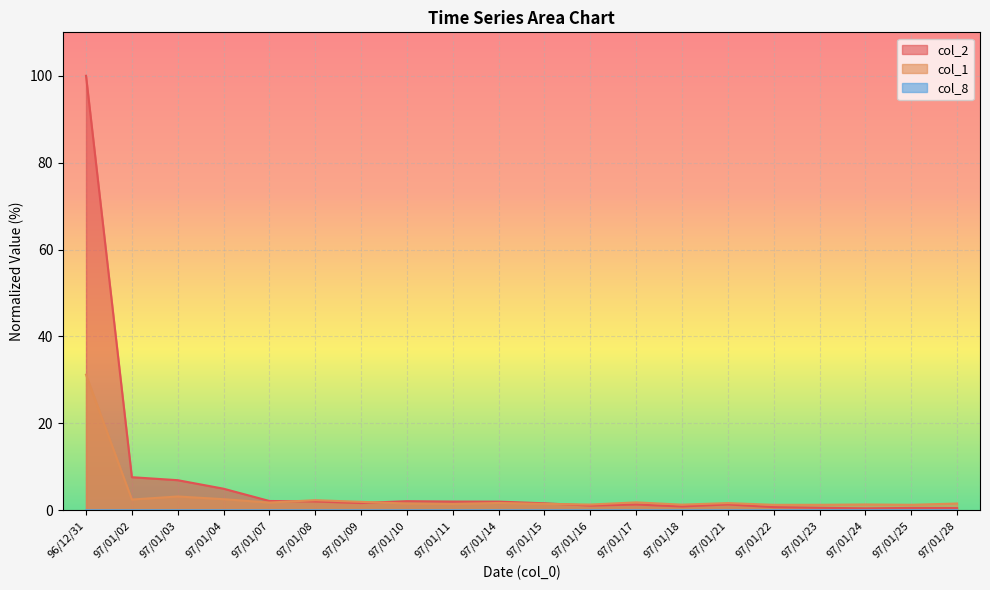

Where is the first local maximum for col_2?

97/01/10